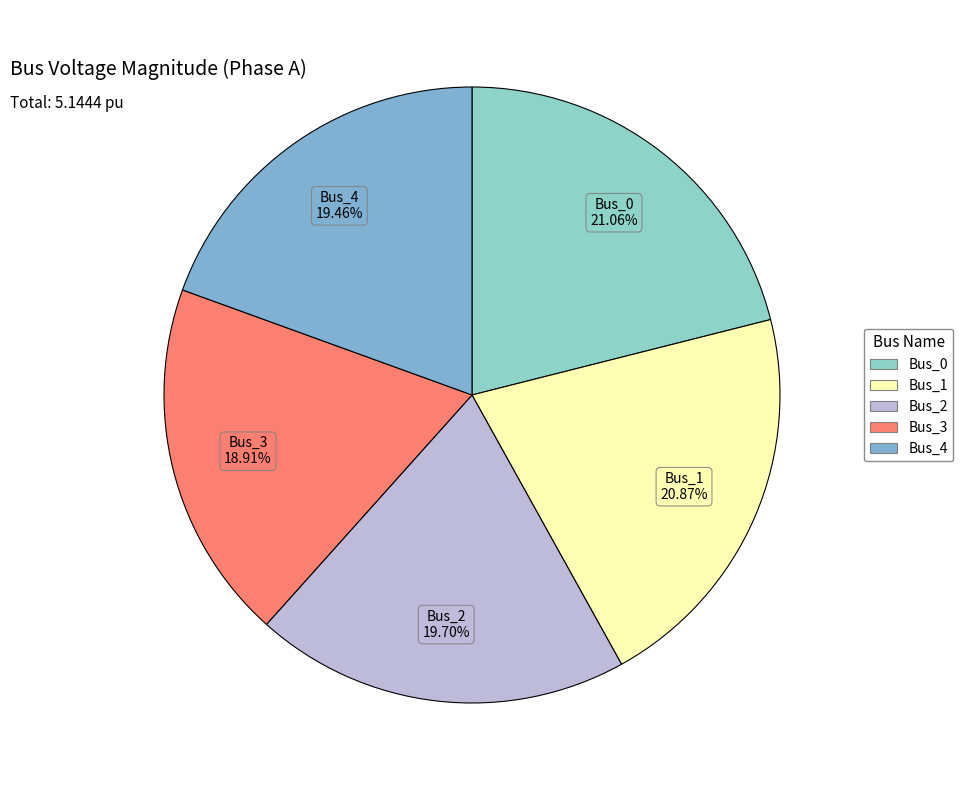

What percentage is the Bus_1 slice, to the nearest percent?

21%